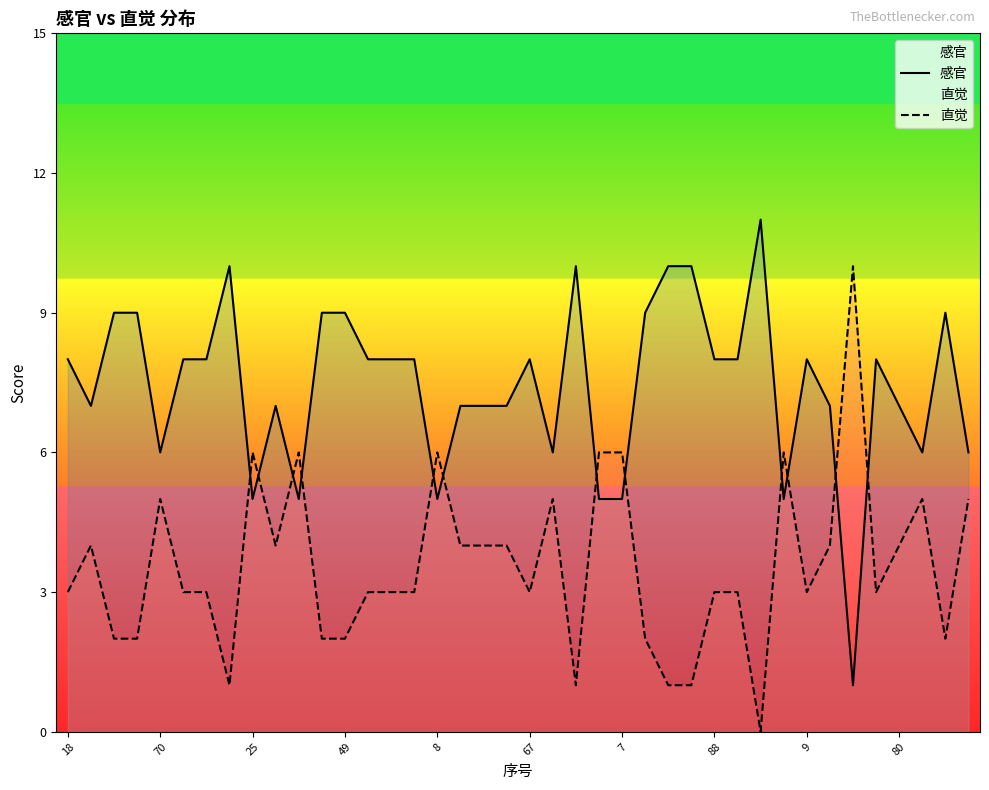

Does the chart display data point markers on the line(s)?

No